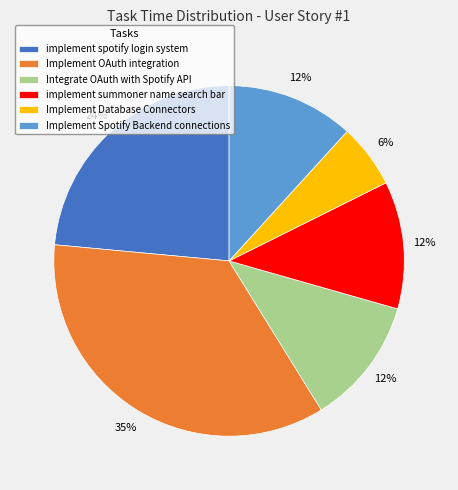

Combined, do Implement OAuth integration and Integrate OAuth with Spotify API account for over 50%?

No